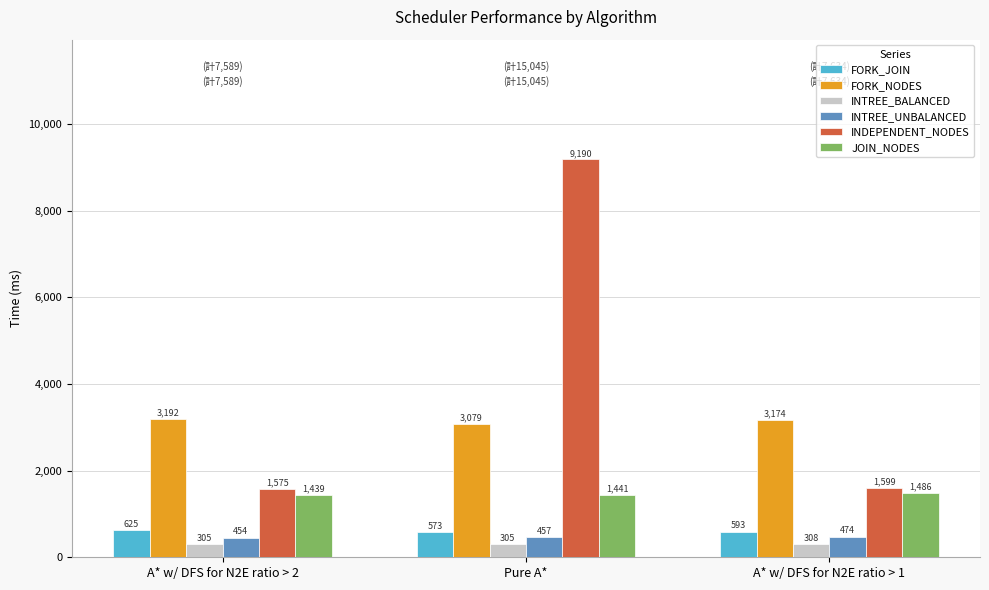

List the labels in order of INDEPENDENT_NODES value, largest first.

Pure A*, A* w/ DFS for N2E ratio > 1, A* w/ DFS for N2E ratio > 2